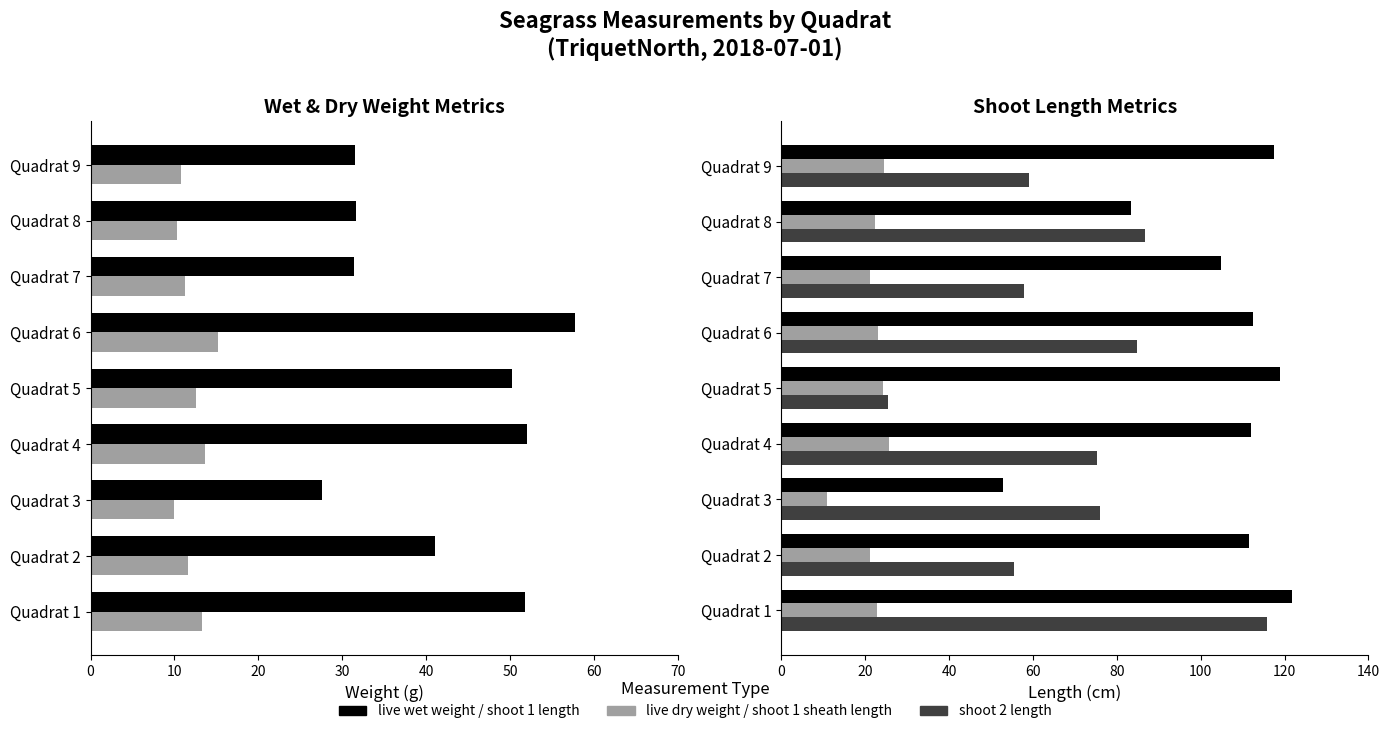

The value of shoot 1 length at Quadrat 7 is 63.1. True or false?

False